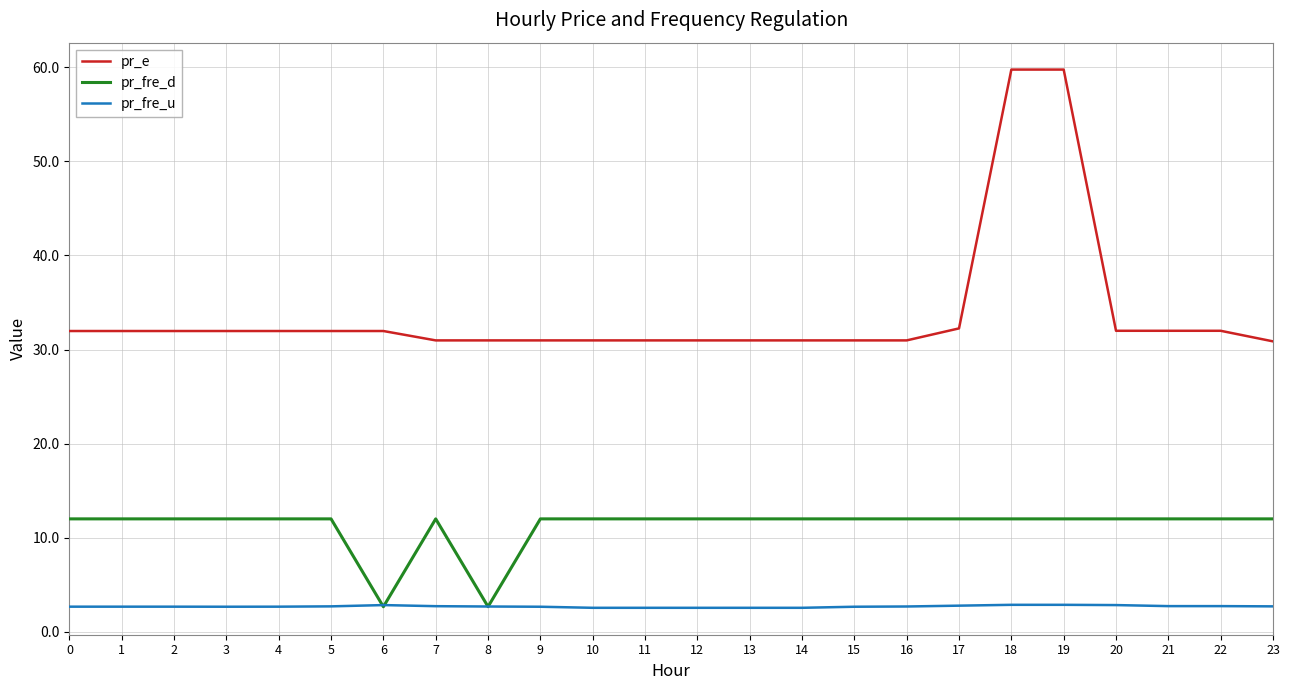

Rank the series at 16 from lowest to highest value.

pr_fre_u, pr_fre_d, pr_e